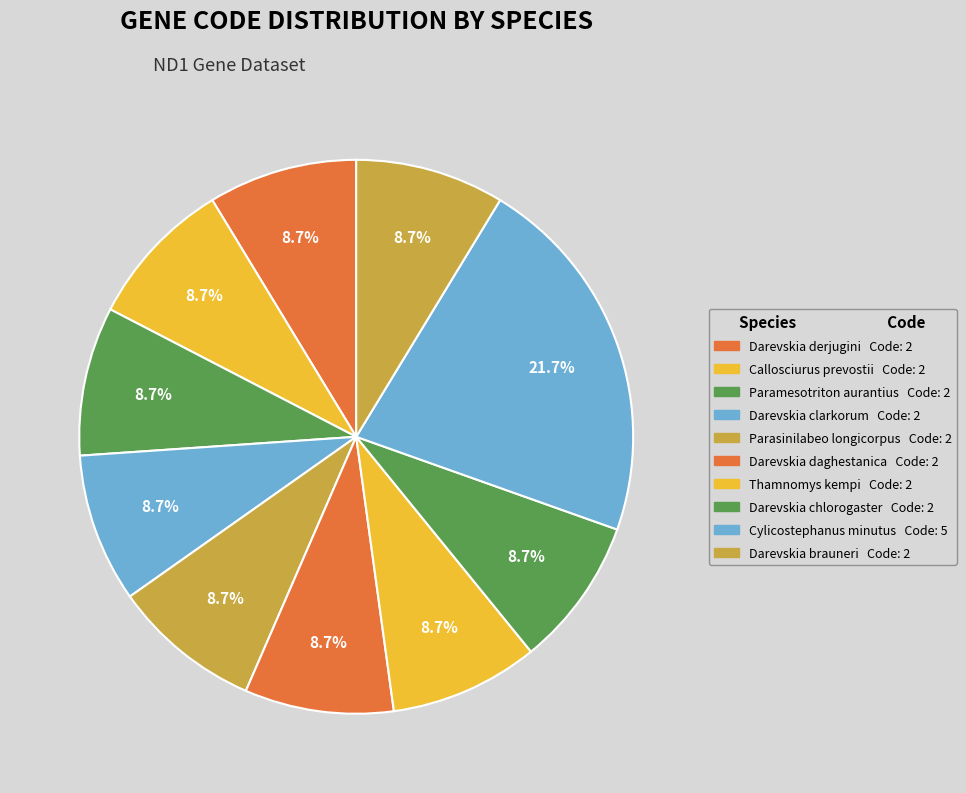

To the nearest percent, what portion does Callosciurus prevostii represent?

9%